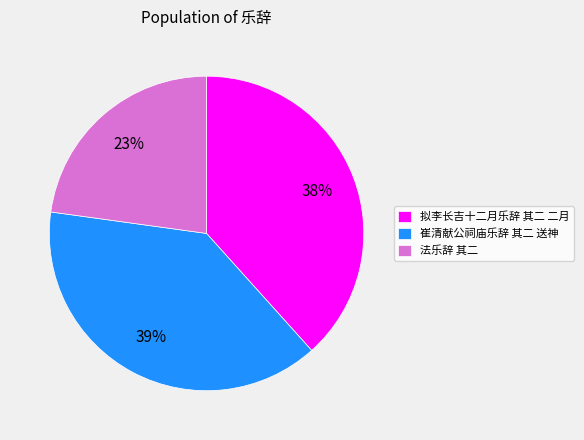

What is the ratio of the value at 拟李长吉十二月乐辞 其二 二月 to the value at 法乐辞 其二?

1.7